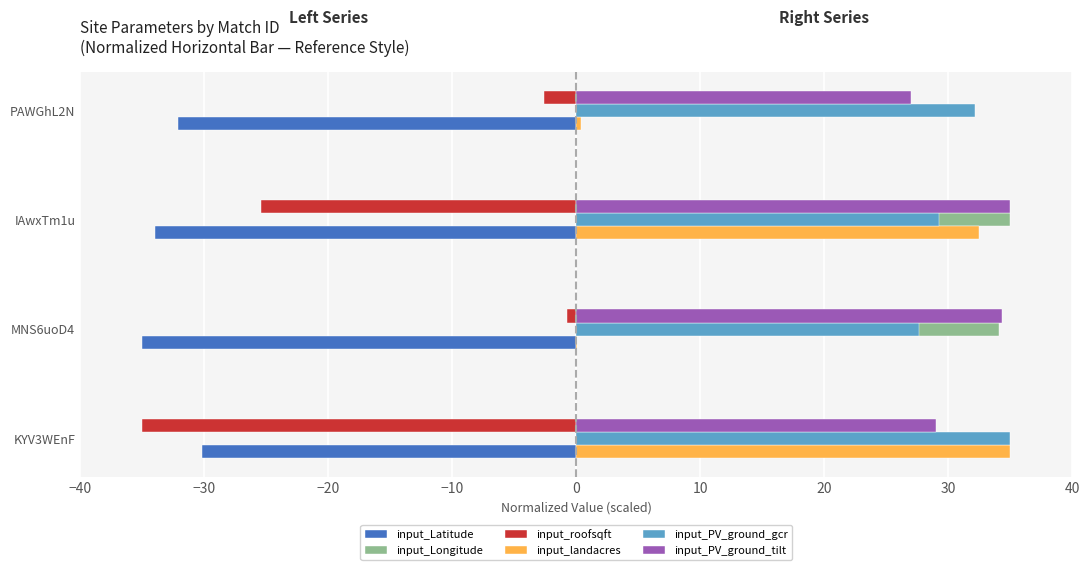

What is the average value of the input_roofsqft series?

-15.9